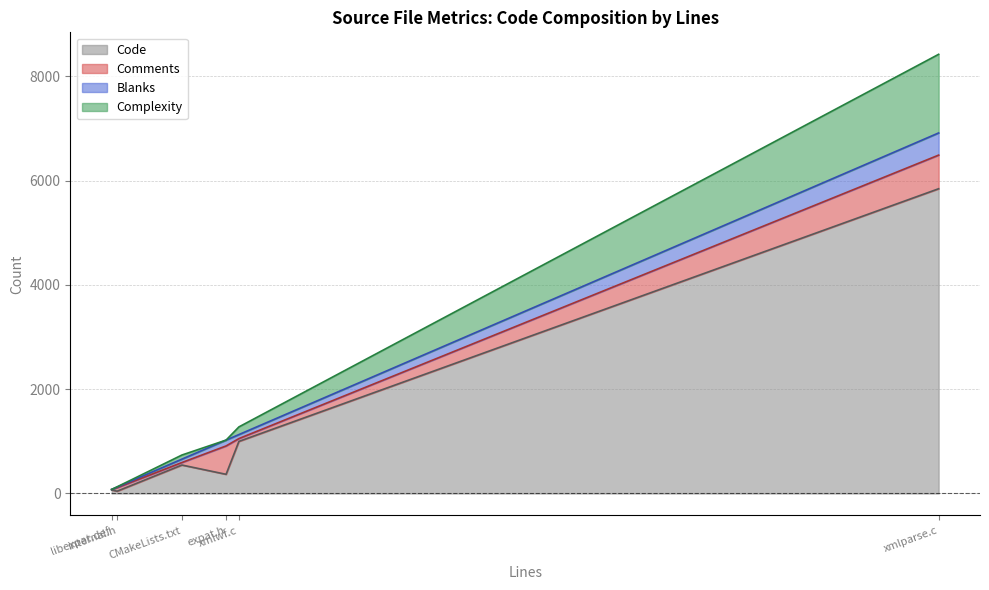

How many interior local valleys does the Complexity series have?

2